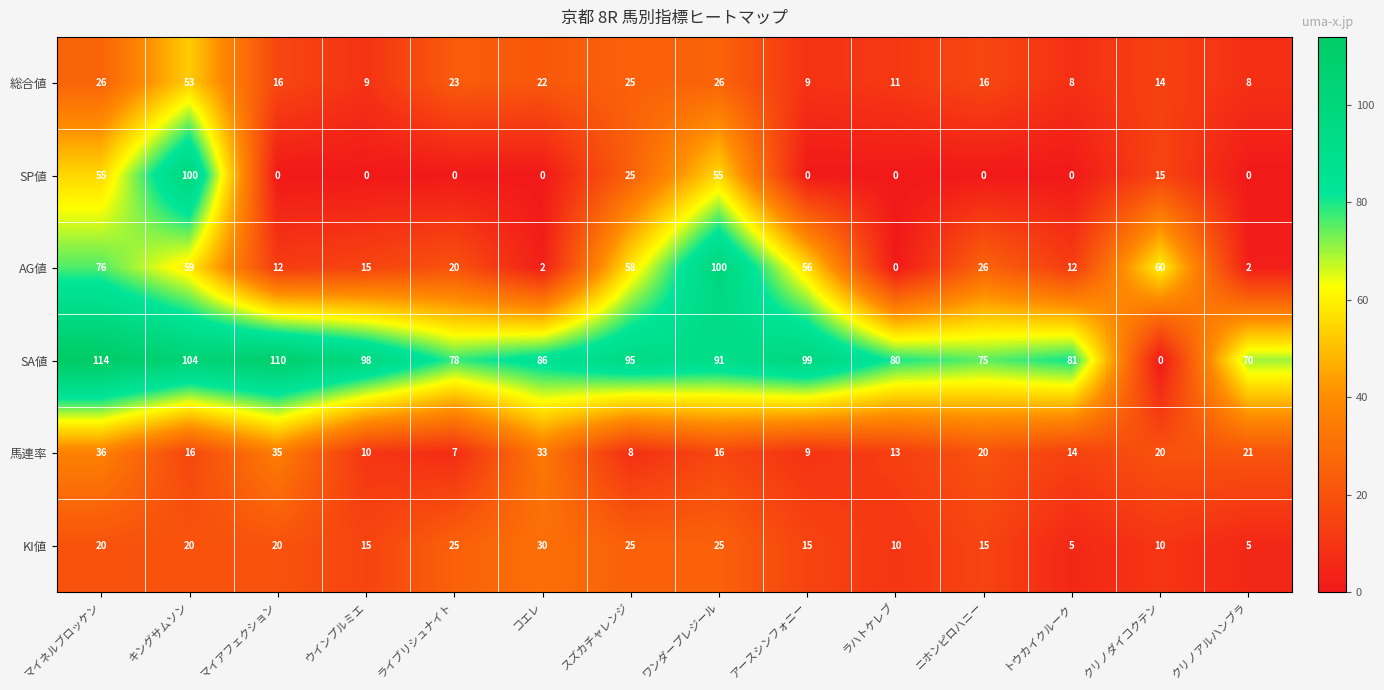

What is the total value across all series at クリノアルハンブラ?

106